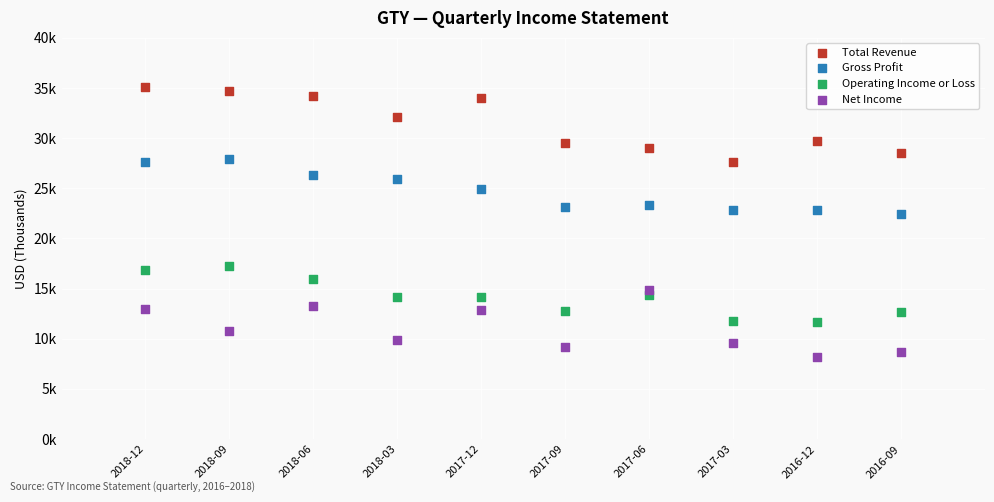

Which series reaches the maximum Y coordinate?

Total Revenue